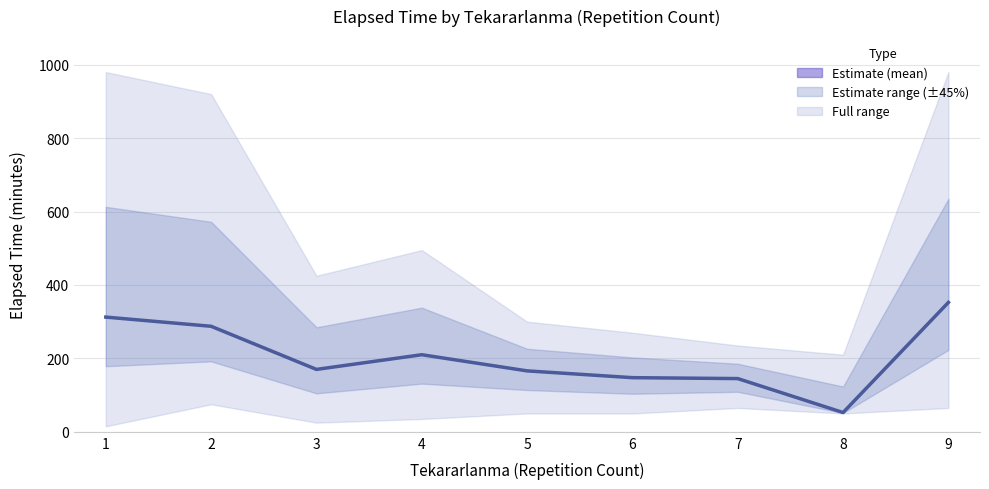

Is it true that the value at 5 is 290.5?

False